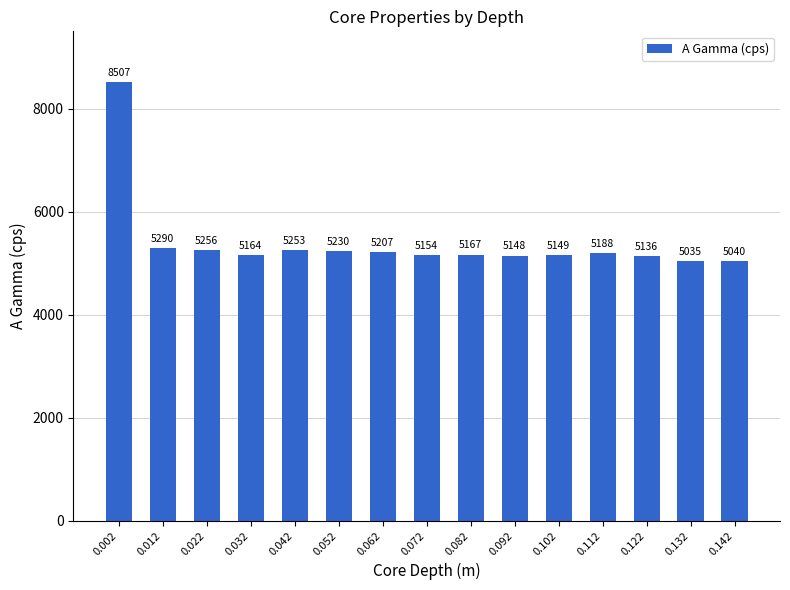

What is the difference between the maximum and minimum values?

3472